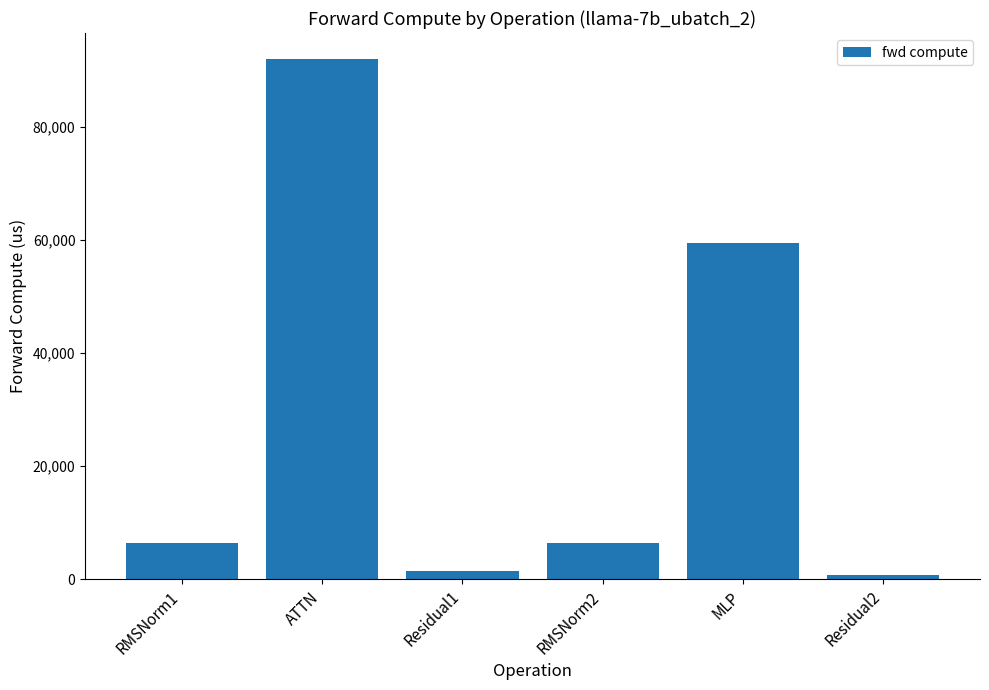

Reading left to right, transcribe all the data shown in this chart.

RMSNorm1=6358.0	ATTN=92017.7	Residual1=1411.4	RMSNorm2=6358.0	MLP=59545.3	Residual2=705.7